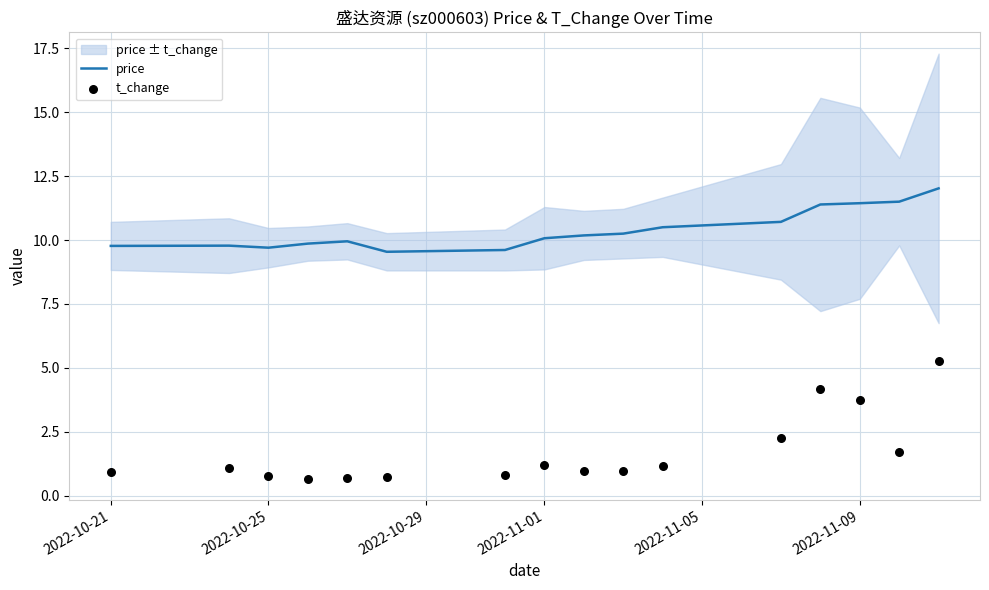

Which series reaches the maximum Y coordinate?

price